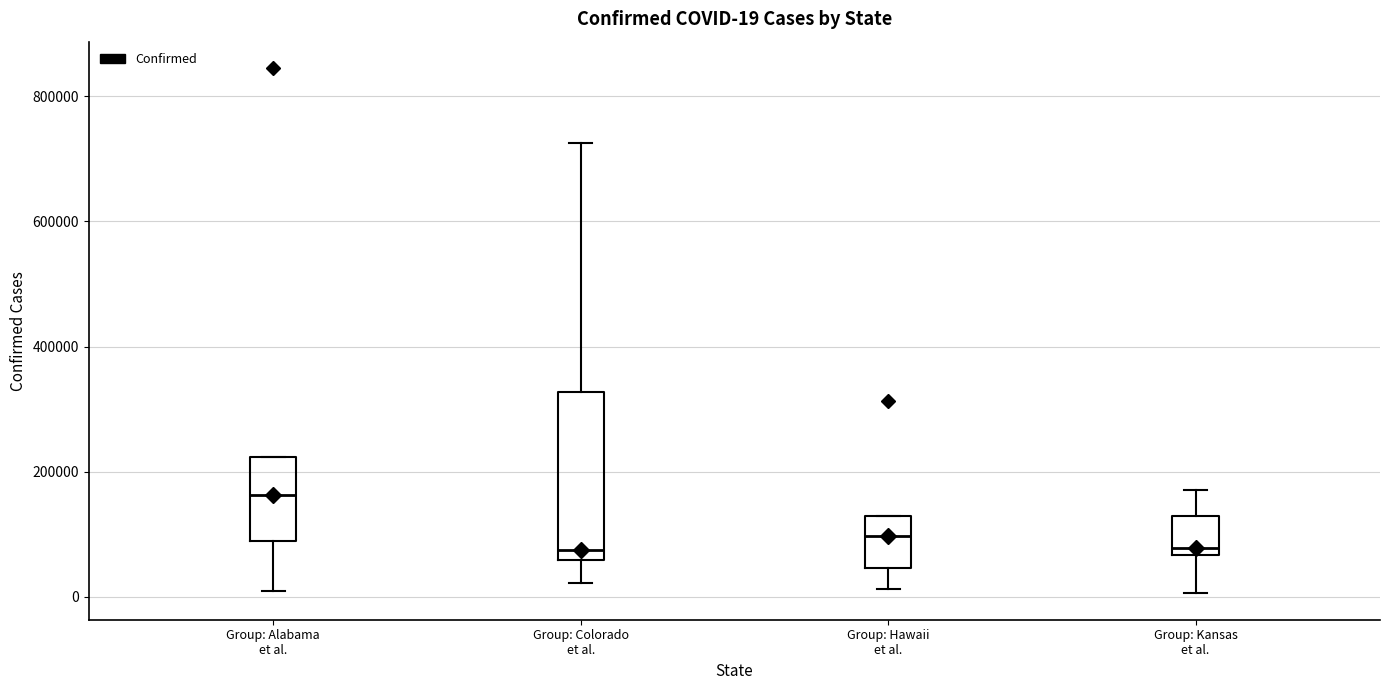

Comparing the boxes themselves (not the whiskers), which one is the tallest?

Group: Colorado et al.